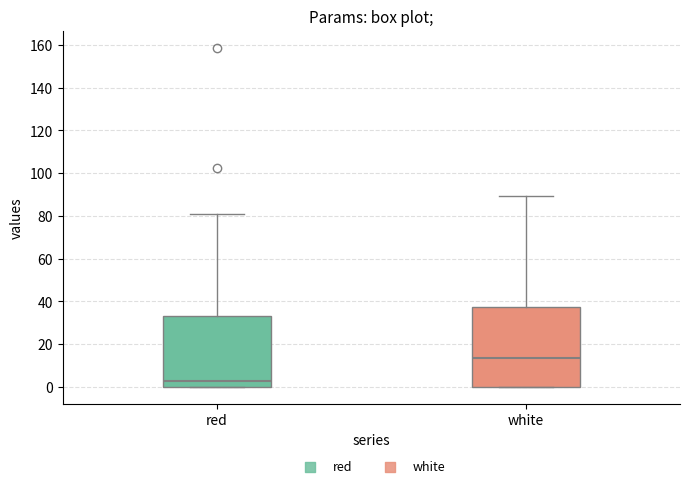

Where does the upper whisker of the box for white end on the y-axis? The values are not printed on the chart, so give them approximately, as read against the axis.

90